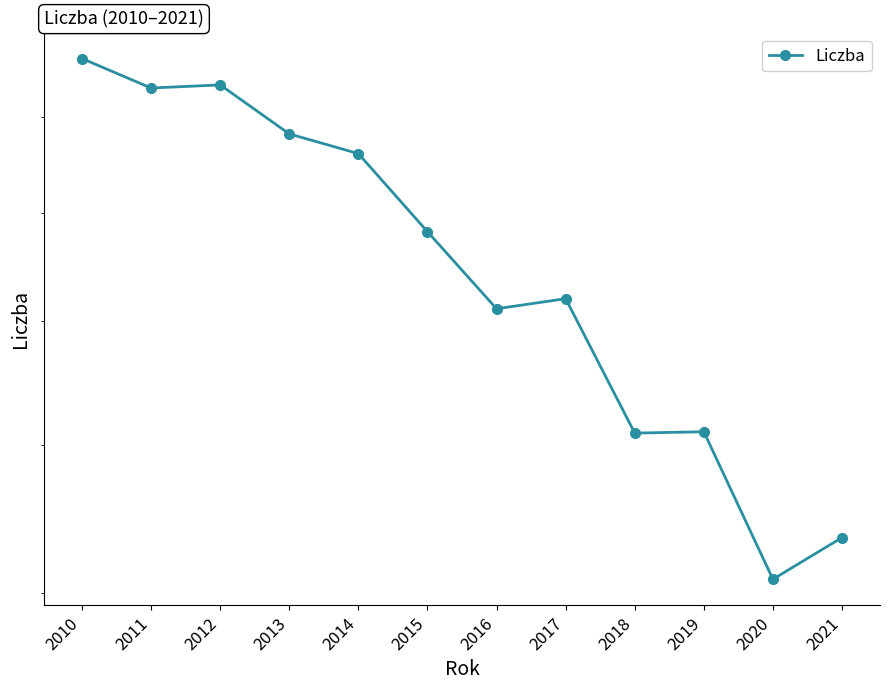

At which label is the value closest to 7382?

2017